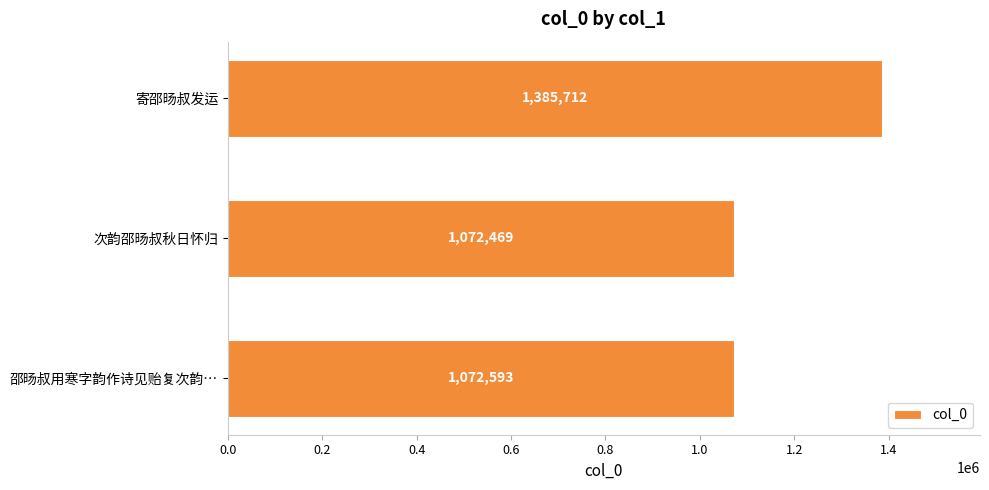

Does the chart contain any negative values?

No